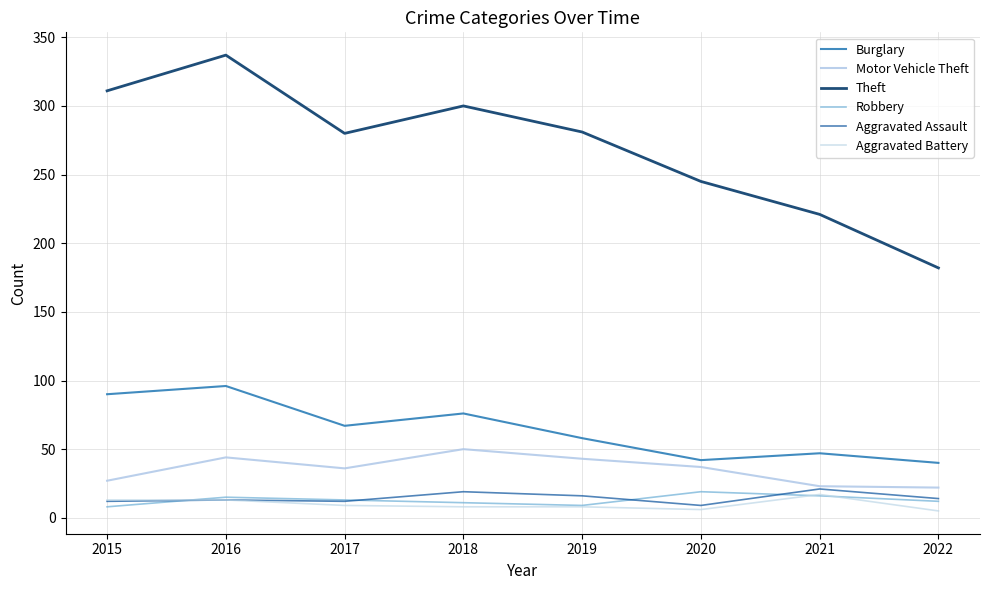

Reading left to right, transcribe all the data shown in this chart.

Burglary: 90	96	67	76	58	42	47	40
Motor Vehicle Theft: 27	44	36	50	43	37	23	22
Theft: 311	337	280	300	281	245	221	182
Robbery: 8	15	13	11	9	19	16	12
Aggravated Assault: 12	13	12	19	16	9	21	14
Aggravated Battery: 13	13	9	8	8	6	17	5